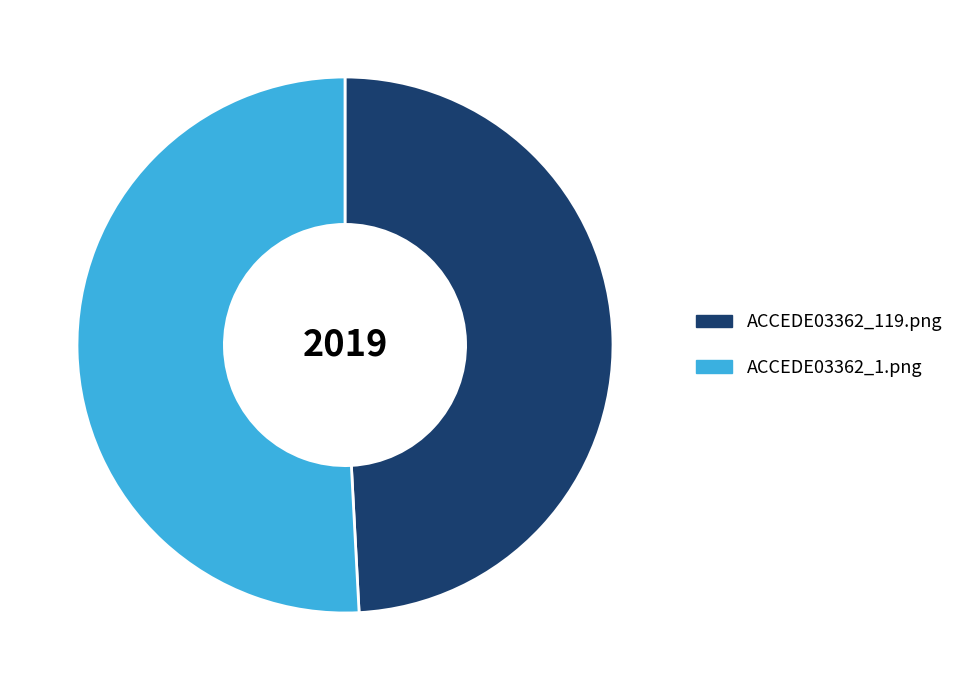

Do ACCEDE03362_1.png and ACCEDE03362_119.png together represent more than half of the pie?

Yes